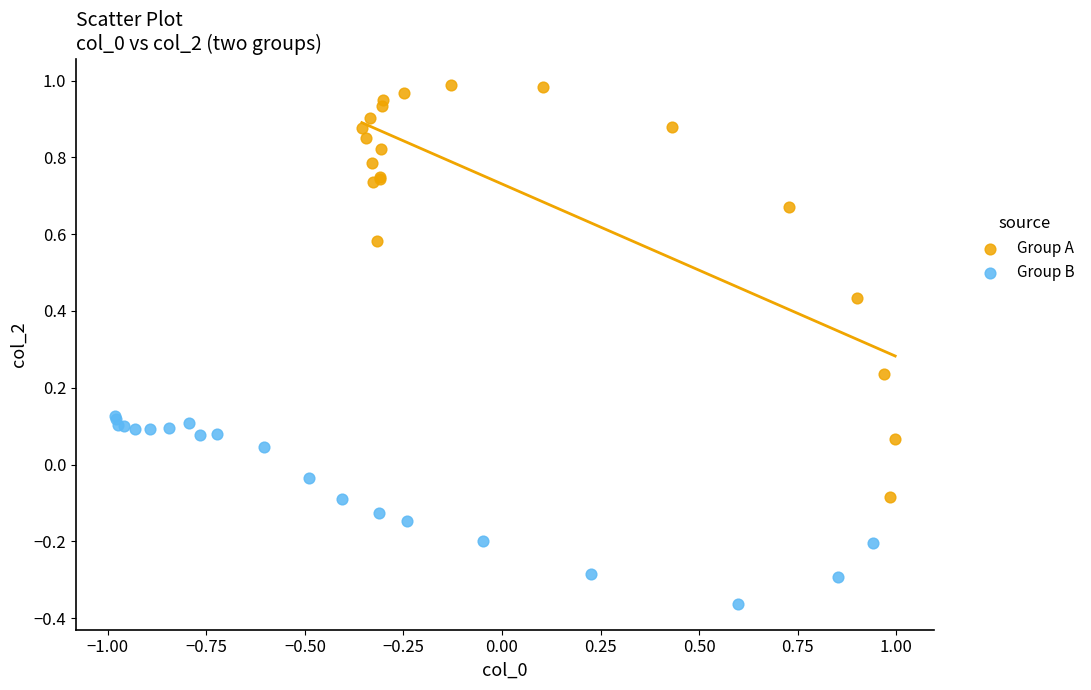

Which series has the largest Y range (max minus min)?

Group A